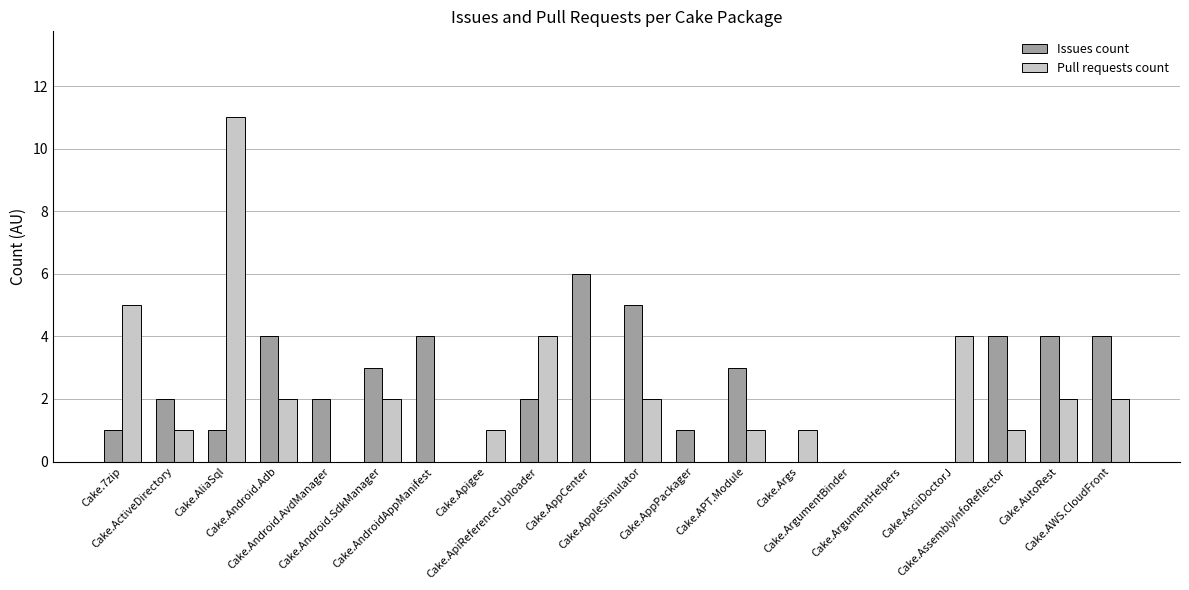

What is the greatest value displayed?

11